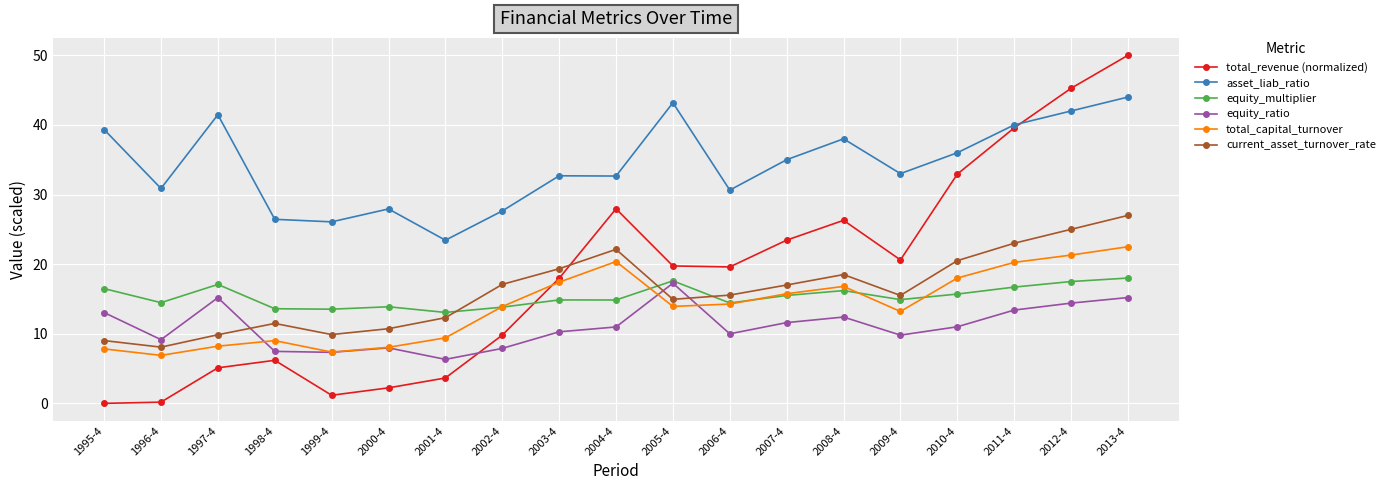

The total_capital_turnover series shows 2.5 at 1999-4. True or false?

False